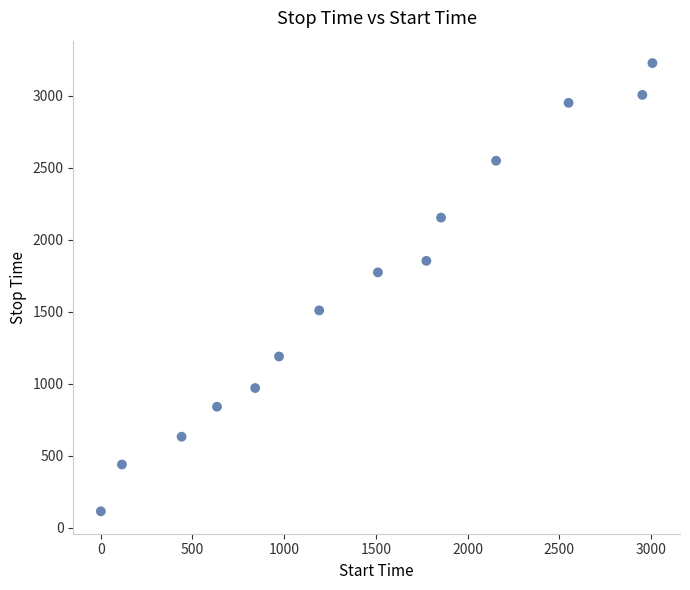

What Y value in the scatter plot is closest to 1671?

1774